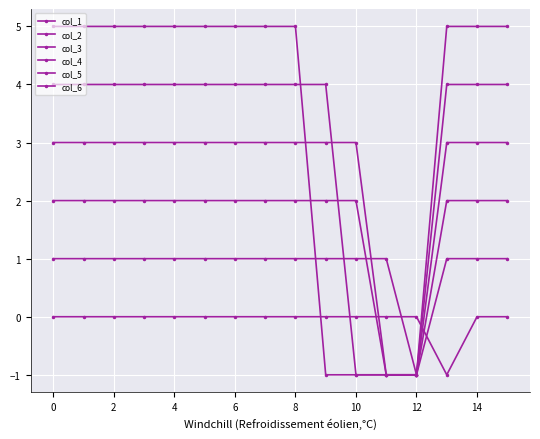

How many lines are shown in the chart?

6